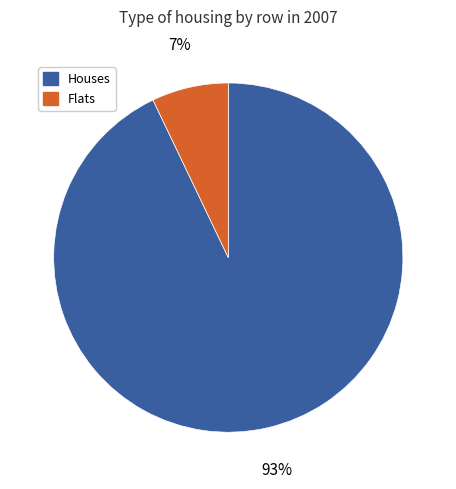

Which has a higher value, Houses or Flats?

Houses